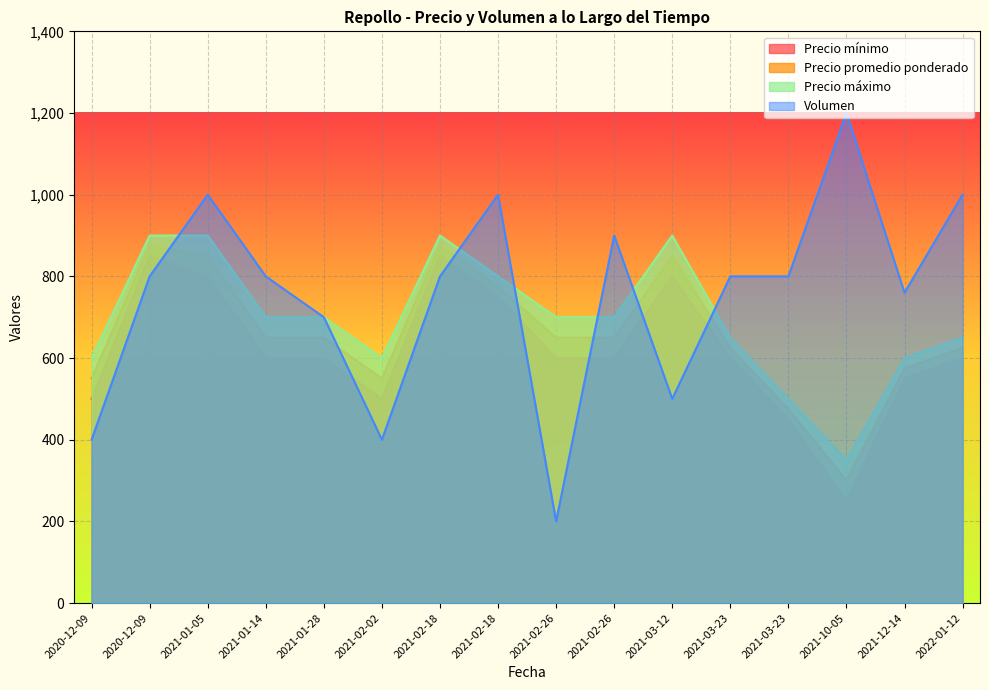

What are all the series names shown in the legend?

Precio mínimo, Precio promedio ponderado, Precio máximo, Volumen